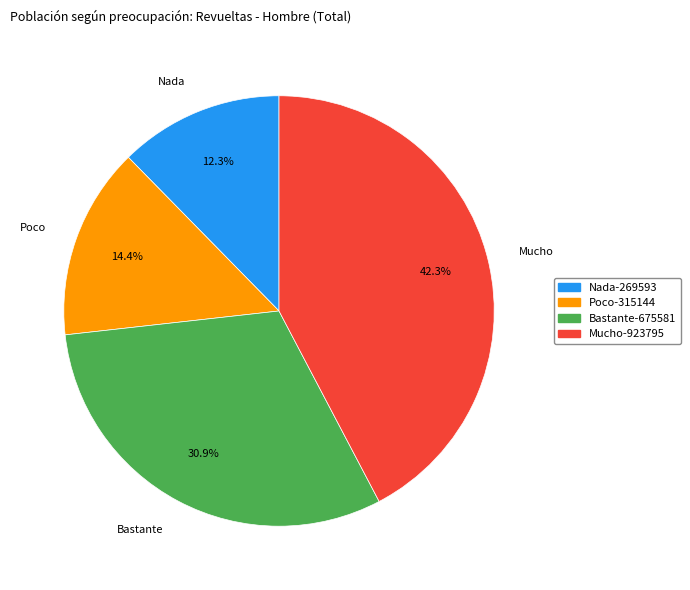

Which category has the biggest portion of the pie?

Mucho